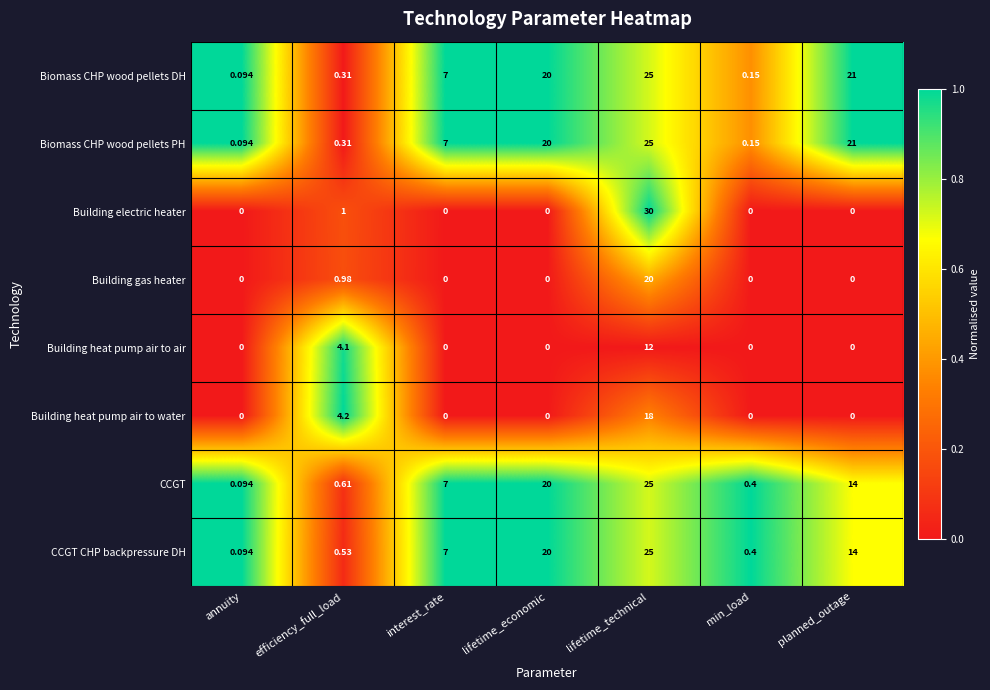

Which series changed the most between lifetime_economic and lifetime_technical?

Building electric heater